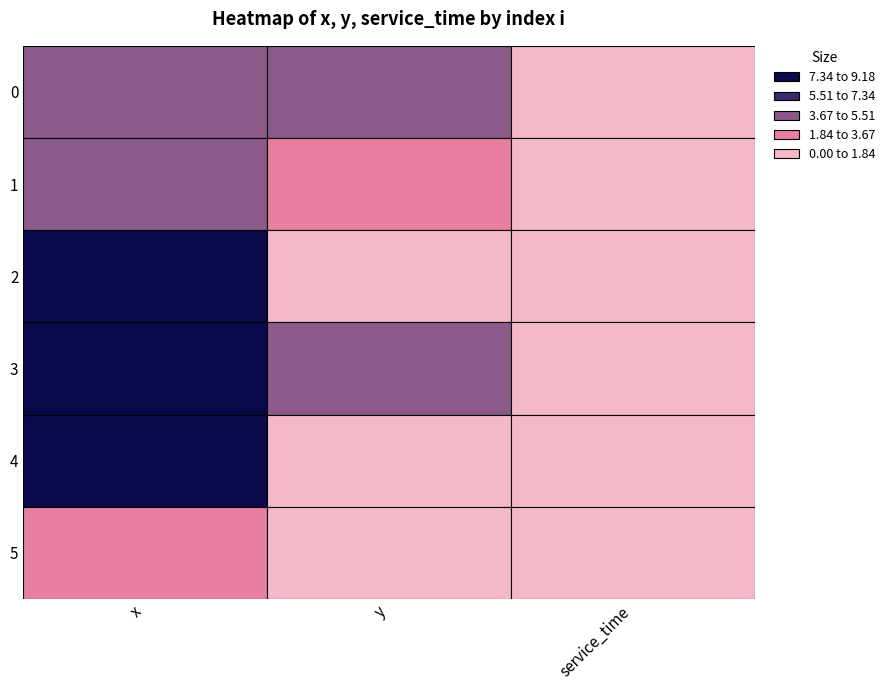

How many series are shown in this chart?

6